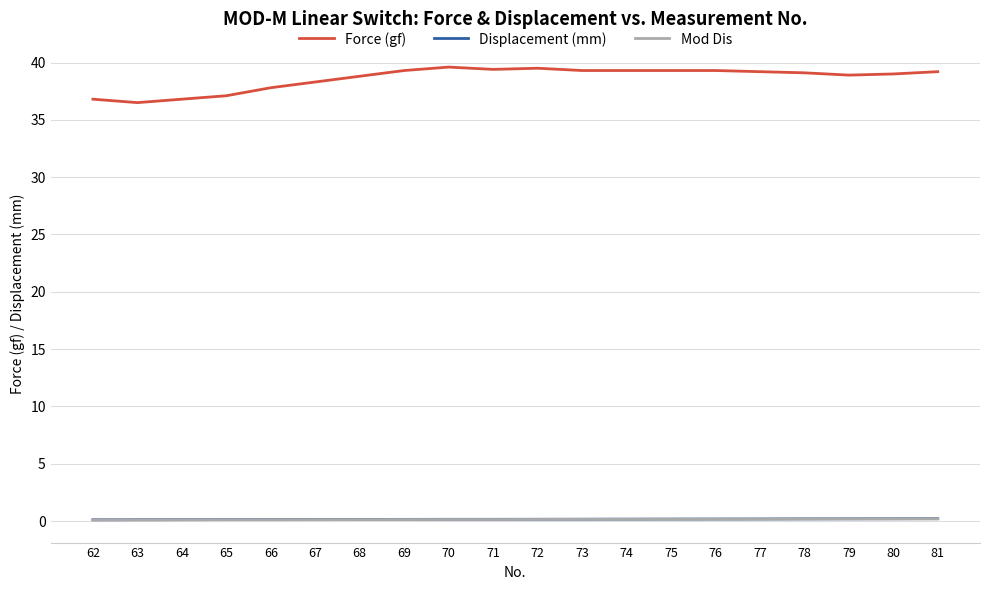

What is the minimum value for Force (gf)?

36.5